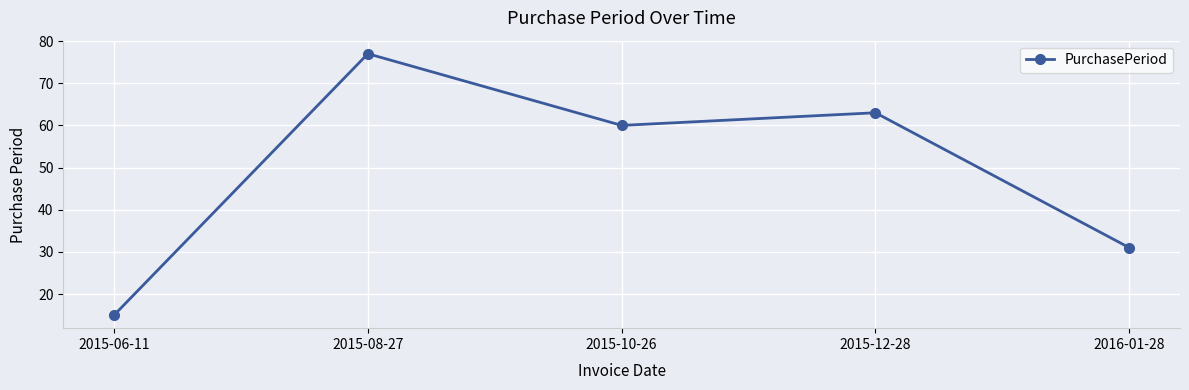

What is the difference between the values at 2015-10-26 and 2015-12-28?

3